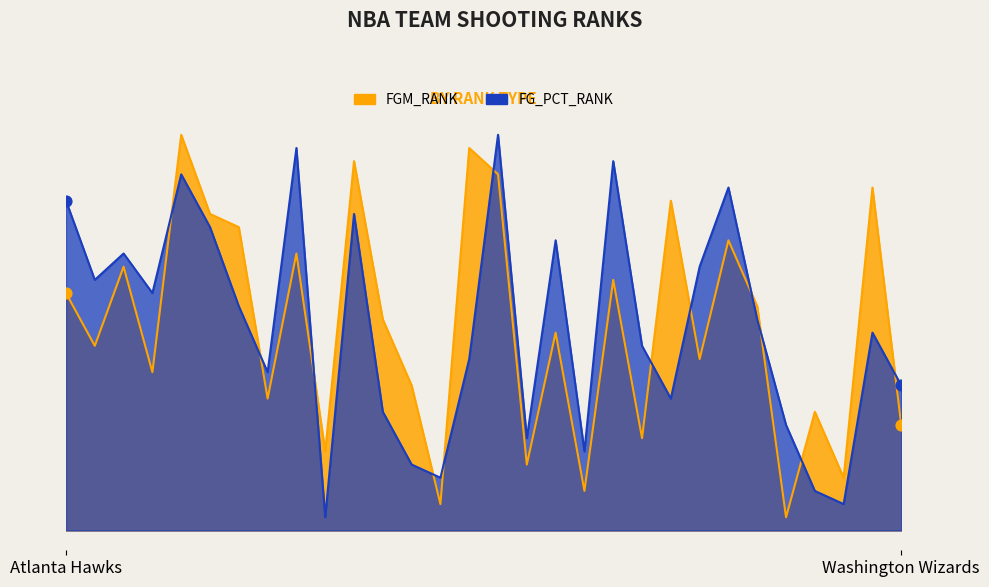

What are all the series names shown in the legend?

FGM_RANK, FG_PCT_RANK